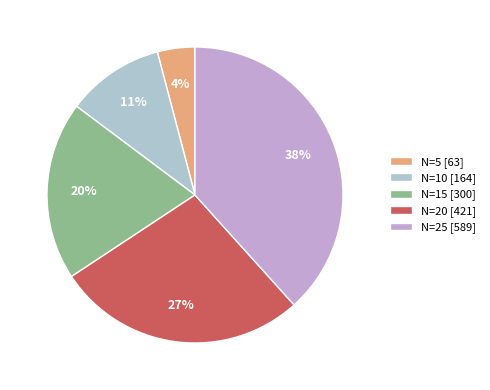

How many slices are in this pie chart?

5